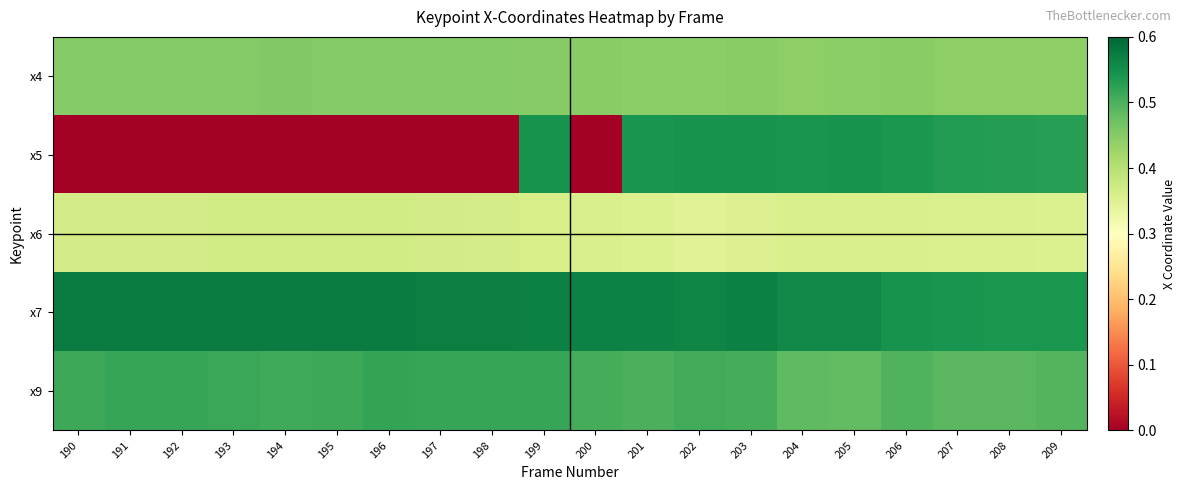

Rank the series by their maximum value, from highest to lowest.

x7, x5, x9, x4, x6